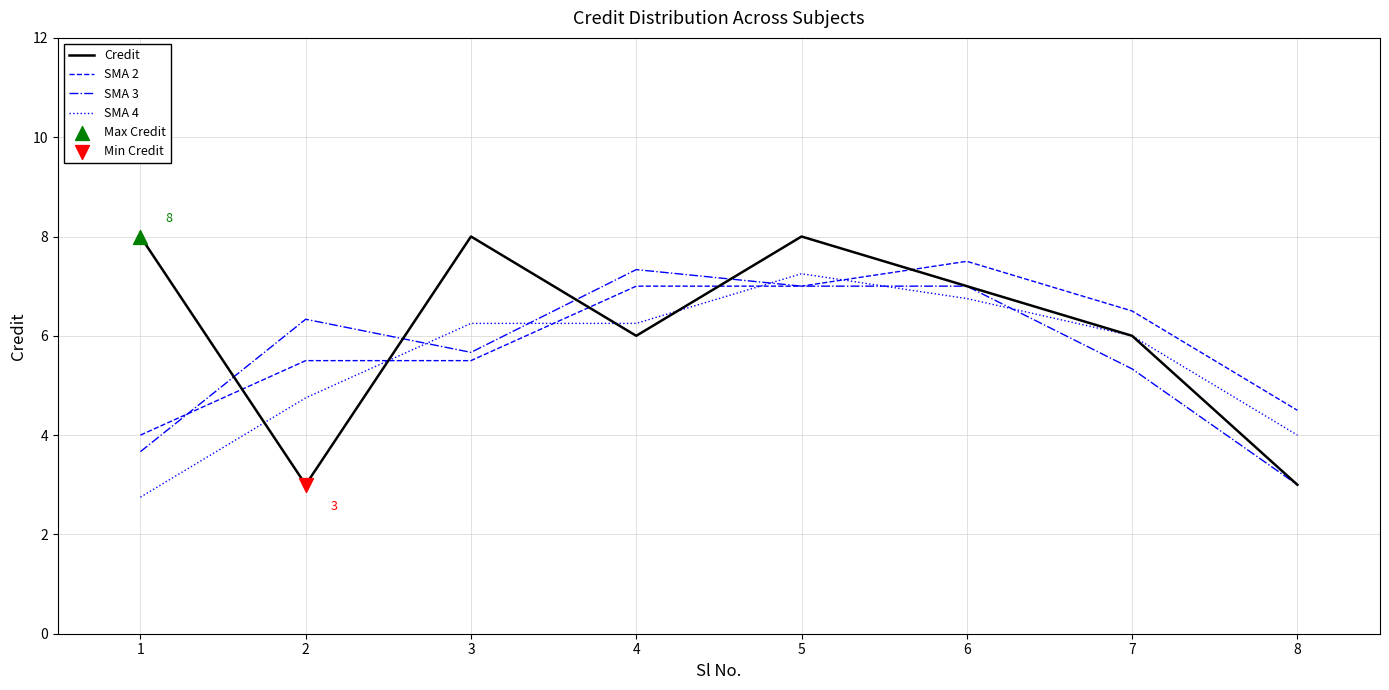

Between 2 and 7, which series saw the biggest shift?

Credit